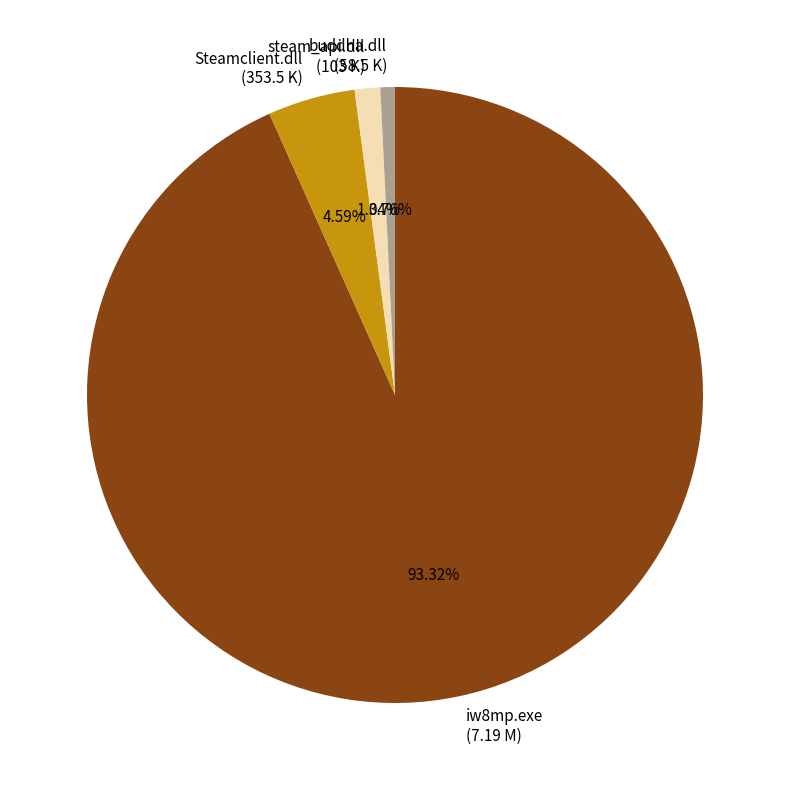

Do iw8mp.exe and buddha.dll together represent more than half of the pie?

Yes